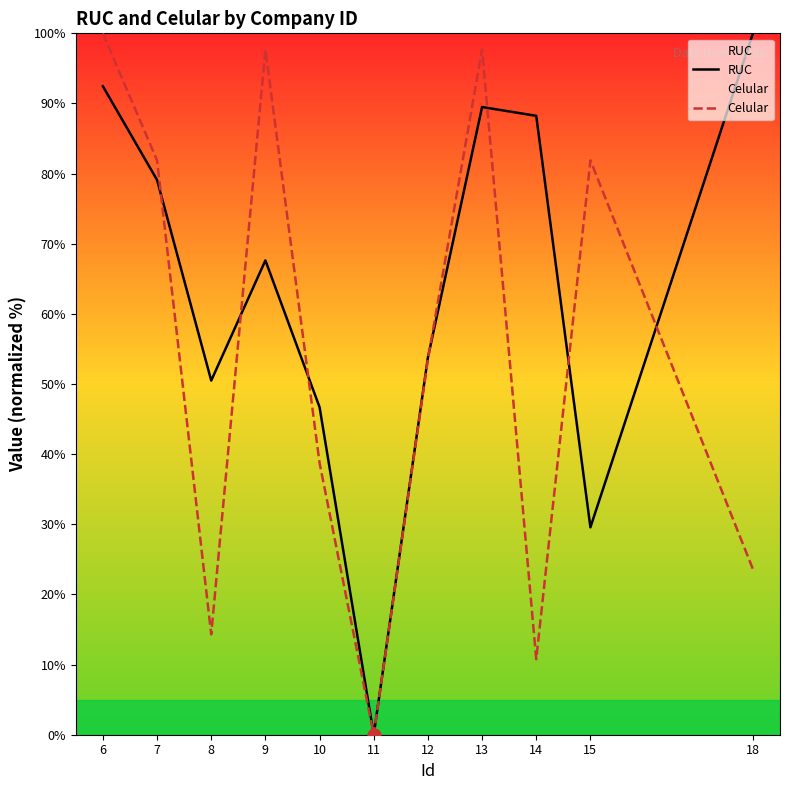

Which series has the widest spread of Y values?

RUC